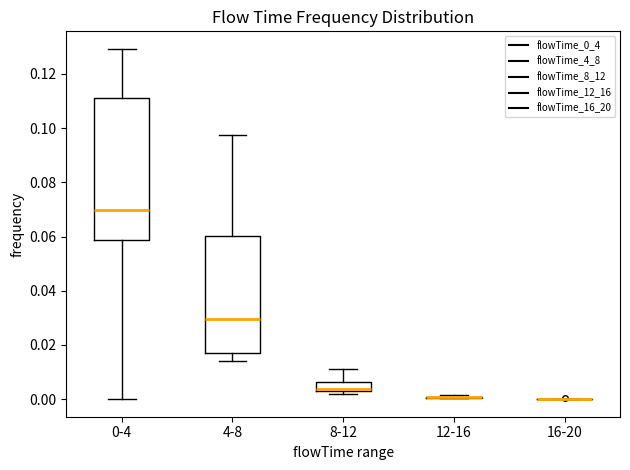

Where is the upper edge of the box for 8-12 on the y-axis? The values are not printed on the chart, so give them approximately, as read against the axis.

0.006